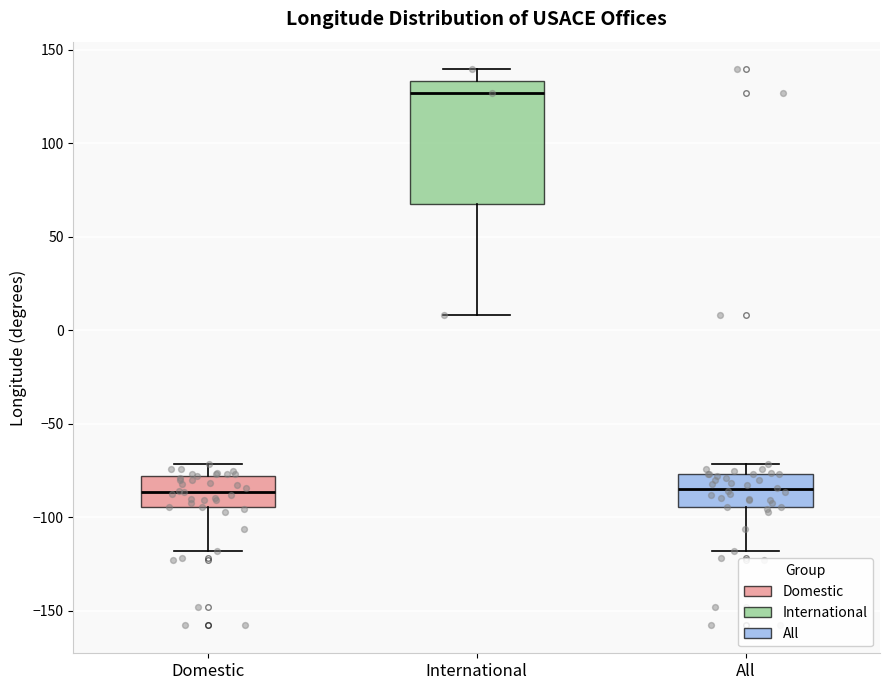

Reading left to right, transcribe this box plot: for each box, give where its median line is, the range the box spans, and where its two whiskers end, as read against the y-axis. The values are not printed on the chart, so give them approximately, as read against the axis.

Domestic: median -85, box -95 to -80, whiskers -120 to -70
International: median 125, box 70 to 135, whiskers 10 to 140
All: median -85, box -95 to -75, whiskers -120 to -70